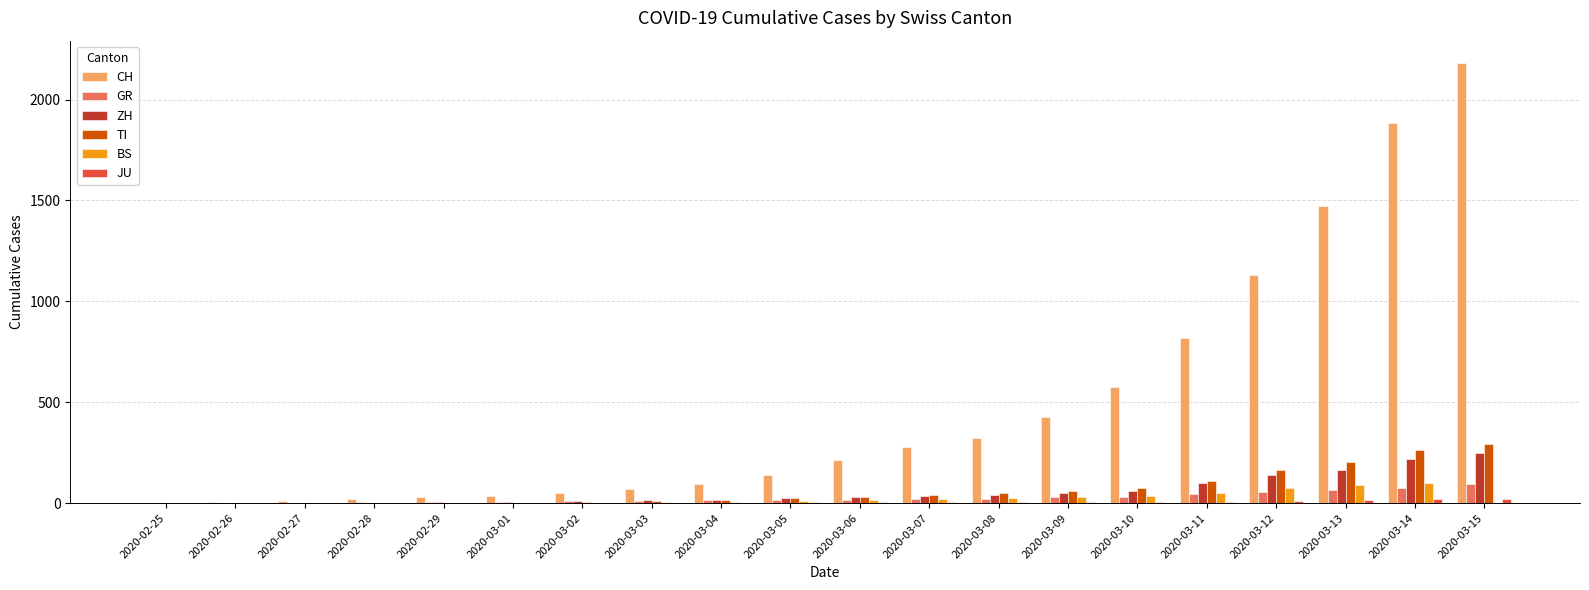

What is the sum of all TI values?

1346